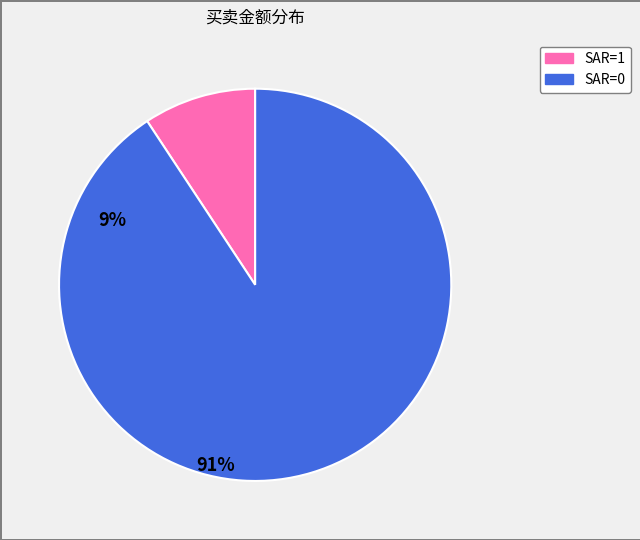

Is there any slice that represents more than half of the pie?

Yes